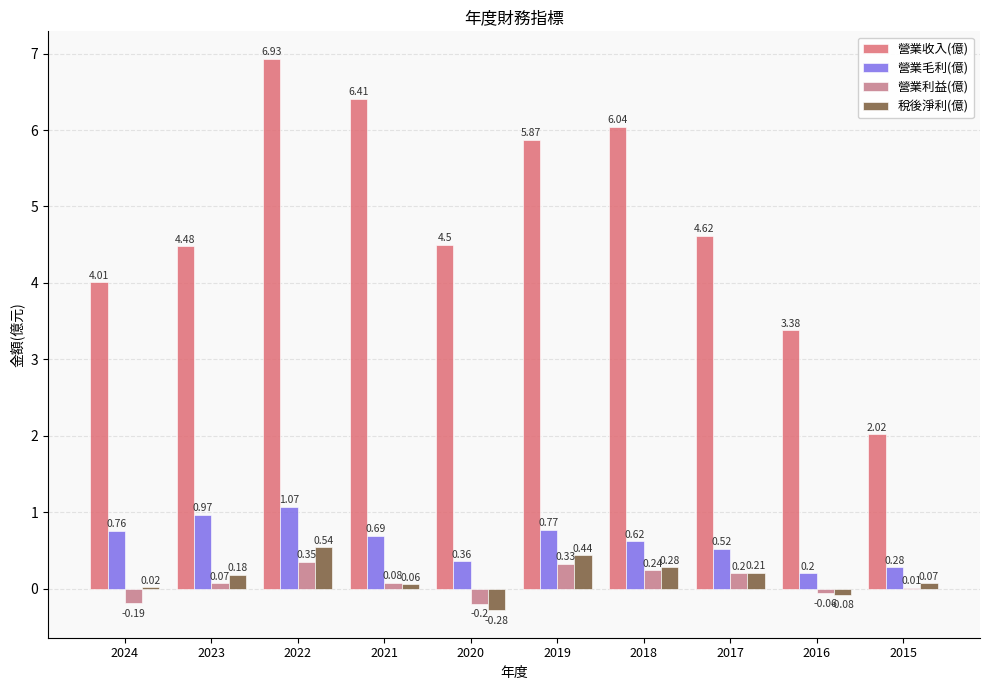

What are all the series names shown in the legend?

營業收入(億), 營業毛利(億), 營業利益(億), 稅後淨利(億)